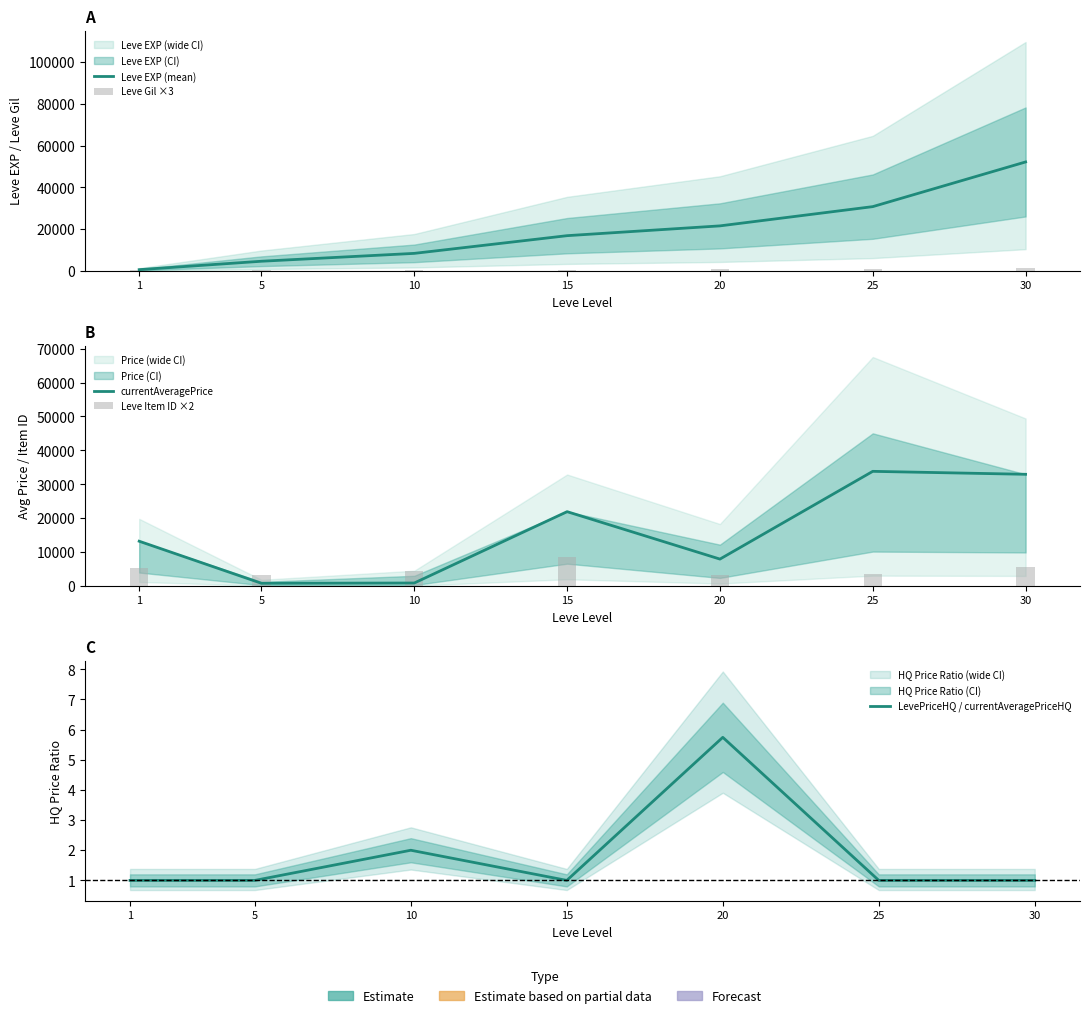

Rank the categories by Leve EXP (mean) value from lowest to highest.

1, 5, 10, 15, 20, 25, 30